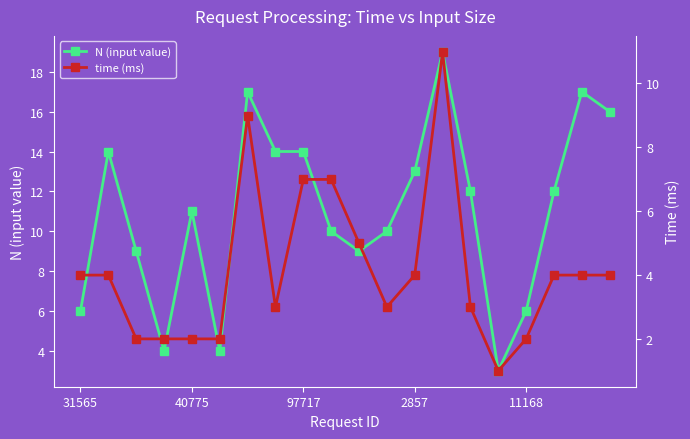

True or false: N (input value) has more than 2 interior local peaks.

True